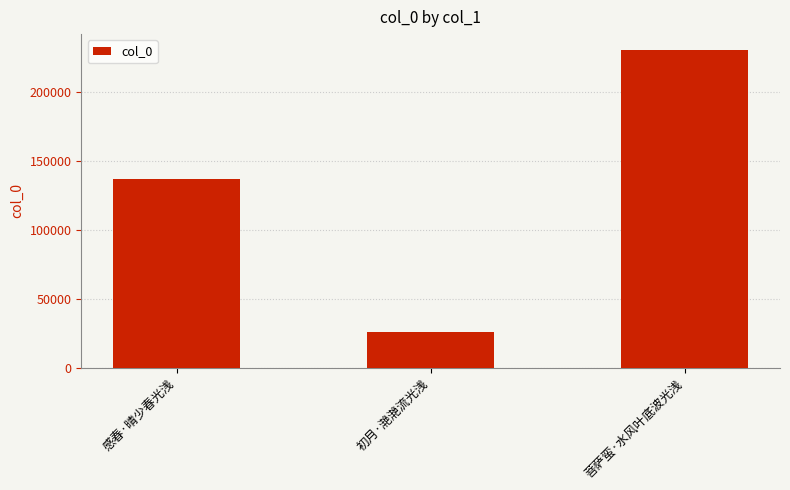

What is the ratio of the value at 初月·滟滟流光浅 to the value at 菩萨蛮·水风叶底波光浅?

0.1